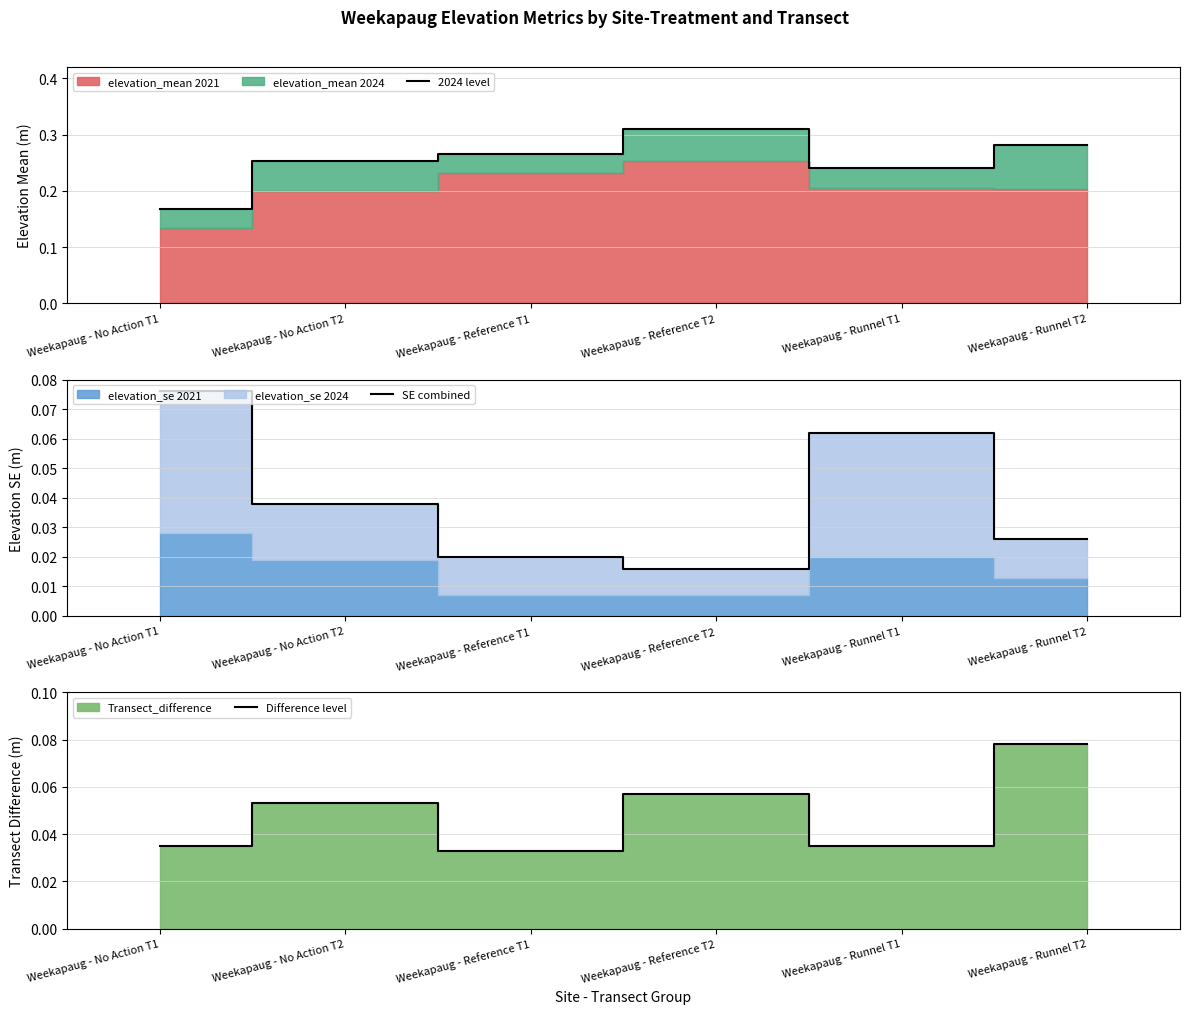

How many Difference level values are between 0 and 1?

6